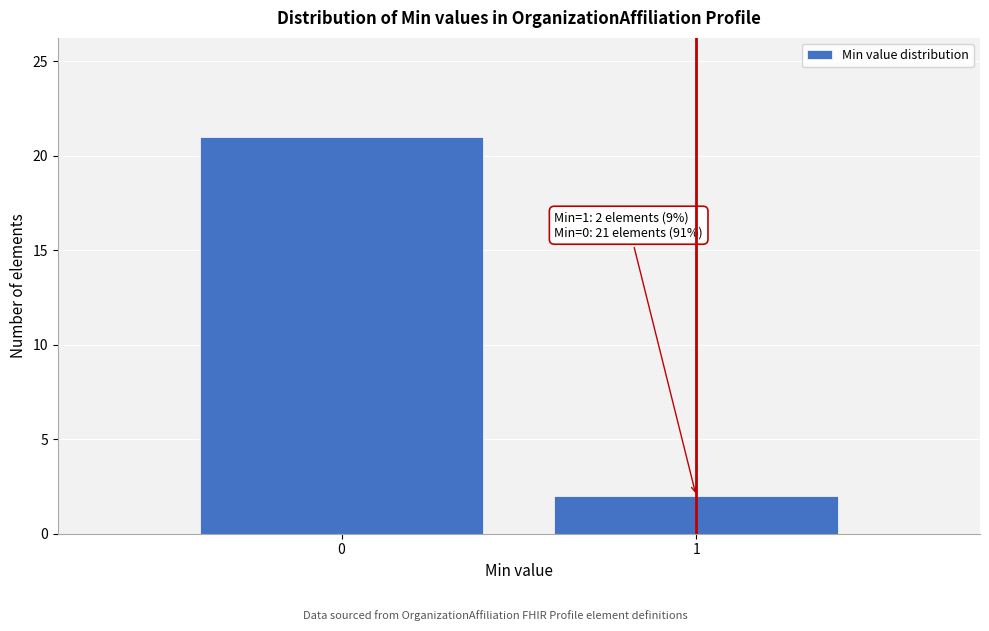

Reading right to left, list all the values displayed in this chart.

1=2	0=21